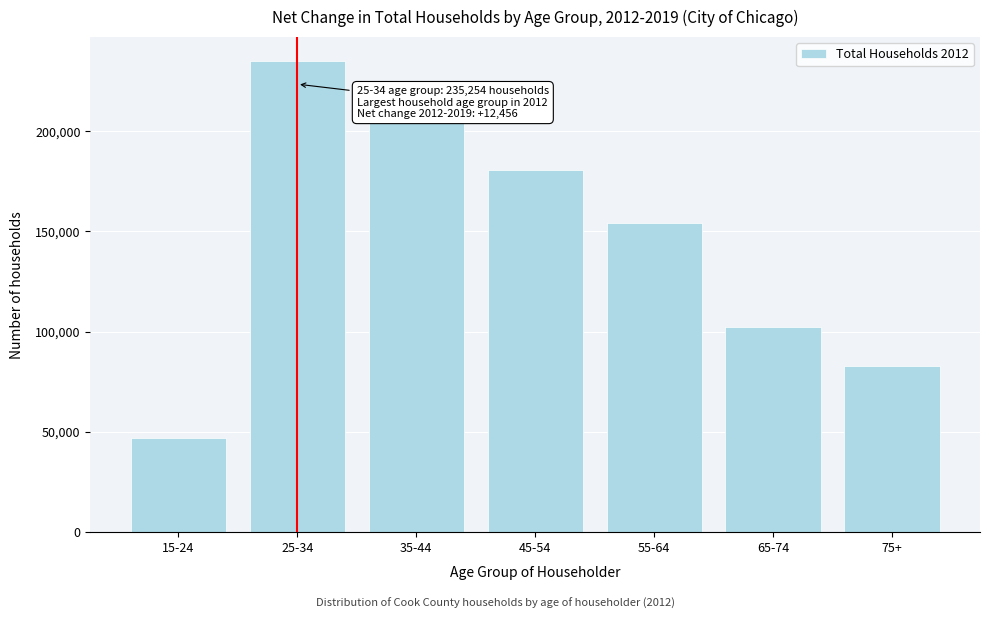

Reading right to left, transcribe all the data shown in this chart.

82764	102184	154406	180806	204106	235254	46736